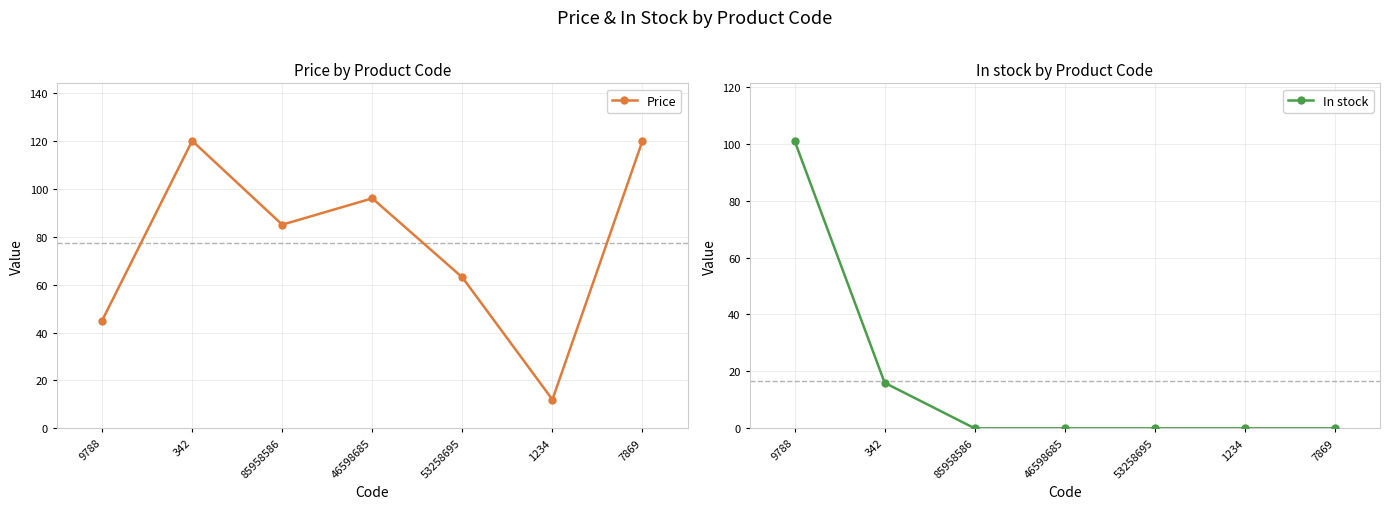

Which series has the widest spread of values?

Price